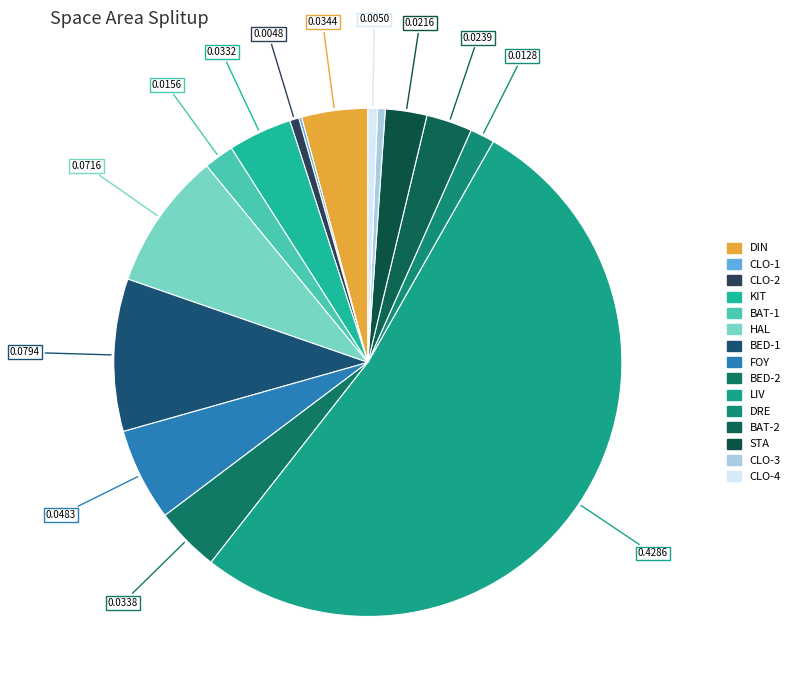

True or false: BED-1 accounts for 10% of the total.

True